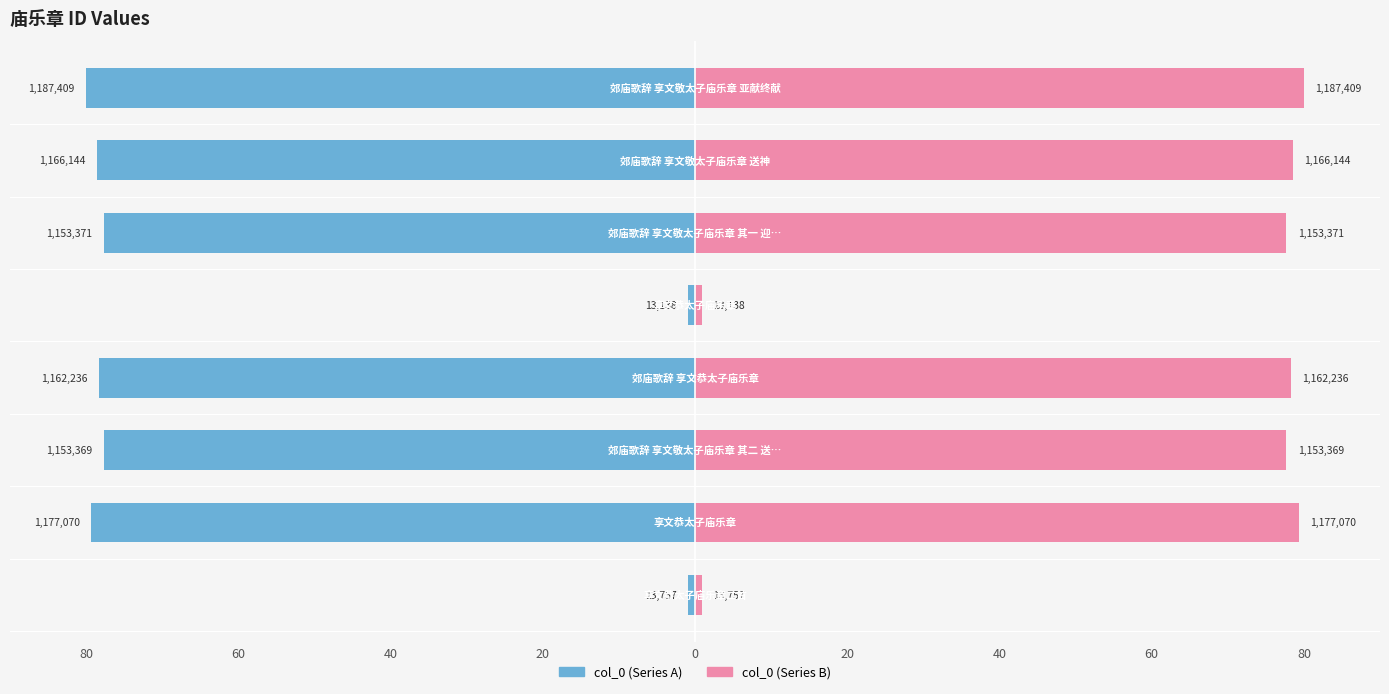

Reading left to right, extract all data points from this chart.

col_0 (left): -0.9	-79.3	-77.7	-78.3	-0.9	-77.7	-78.6	-80.0
col_0 (right): 0.9	79.3	77.7	78.3	0.9	77.7	78.6	80.0